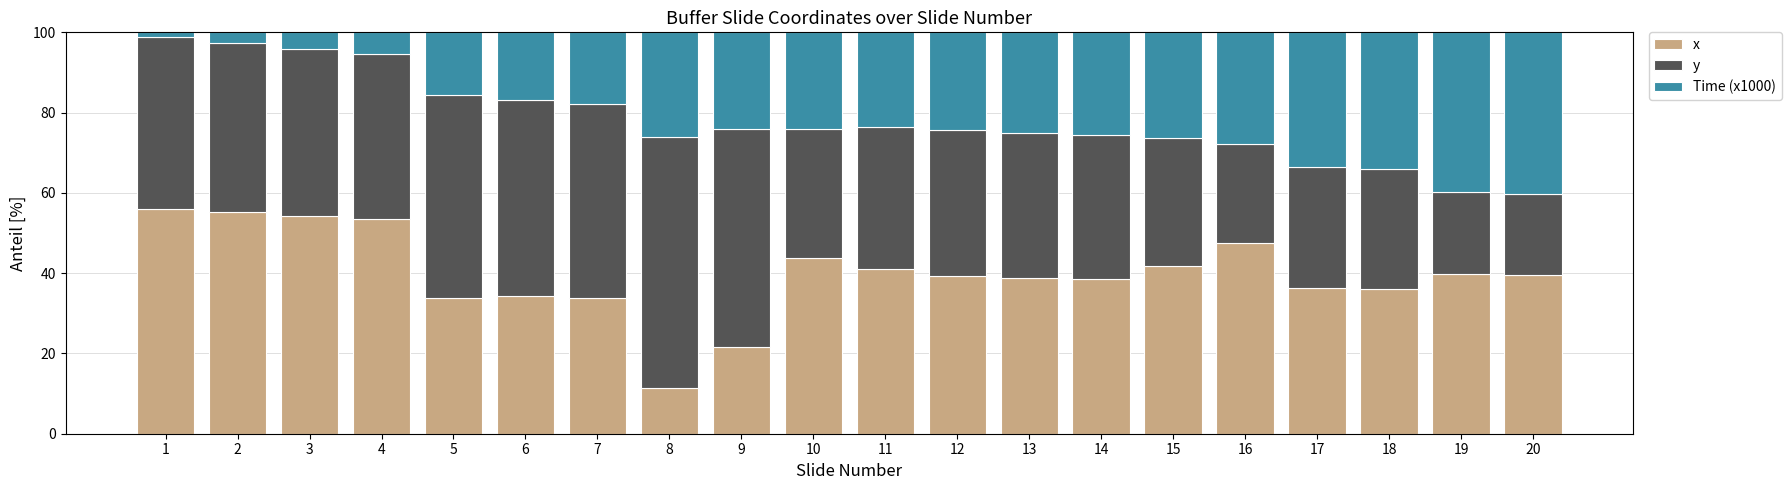

What is the minimum value for x?

11.4